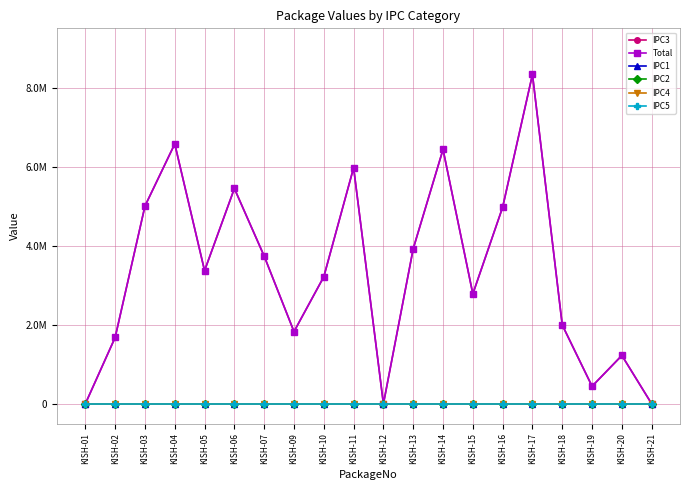

What is the total value across all series at KISH-15?

5563010.3